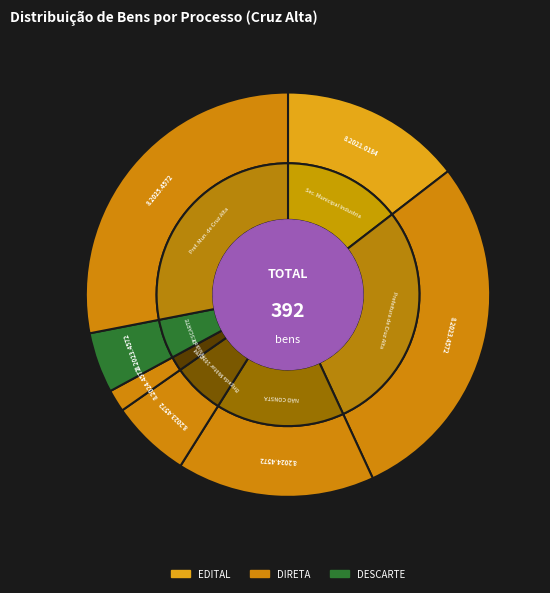

The 8.2021.0184/000089-2 slice represents 15% of the pie. True or false?

True